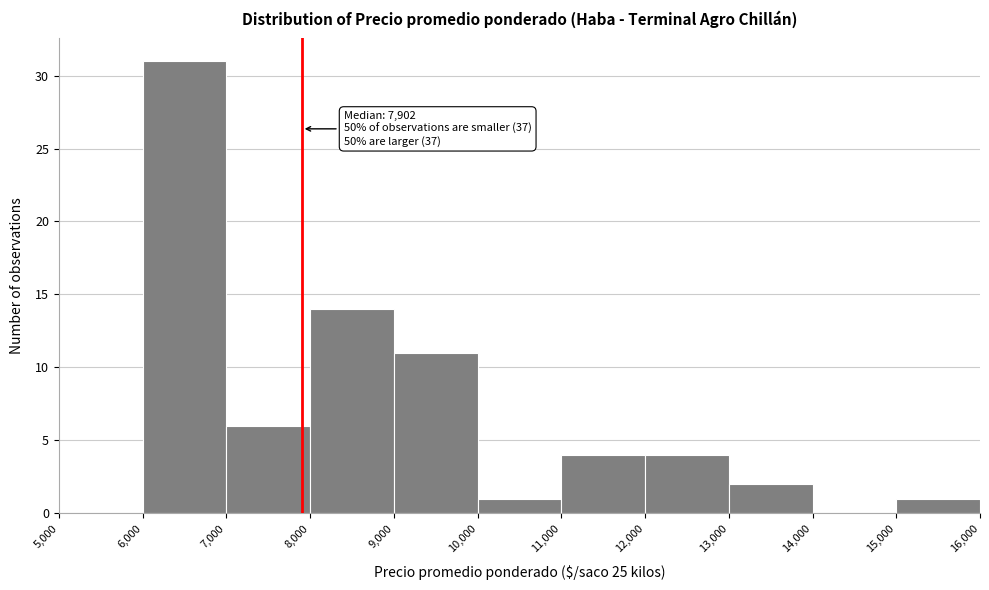

Over which range of the x-axis is the bar tallest?

6,000 to 7,000